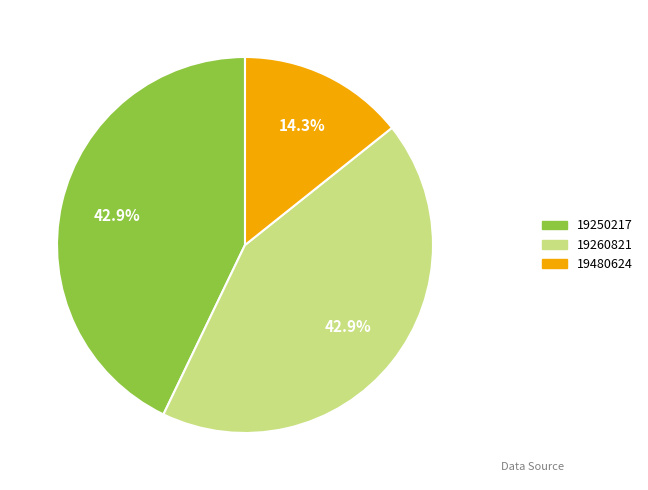

Is there a majority slice in this chart?

No